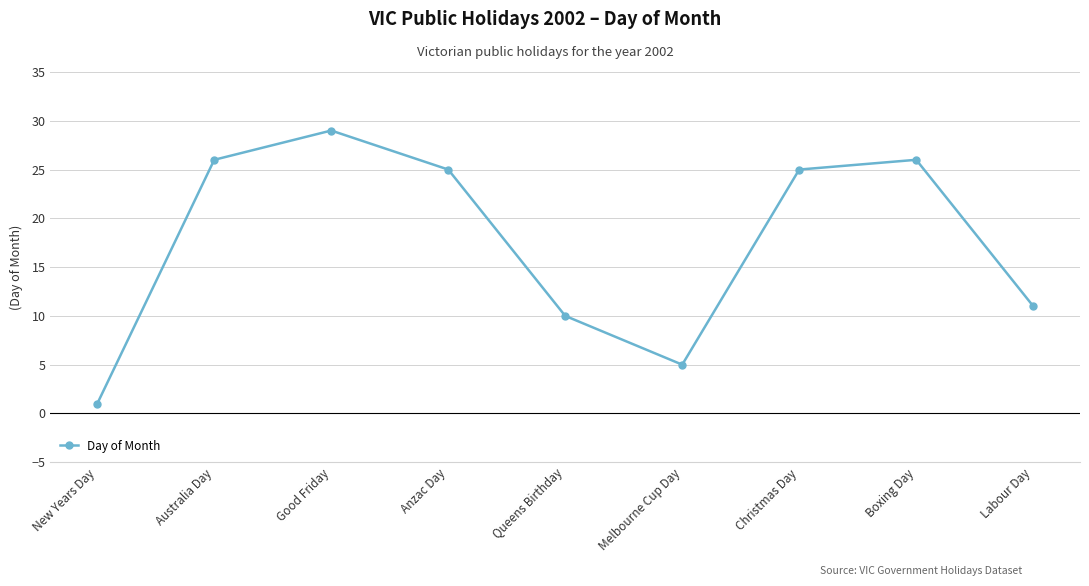

Where is the data nearest to the value 15?

Labour Day